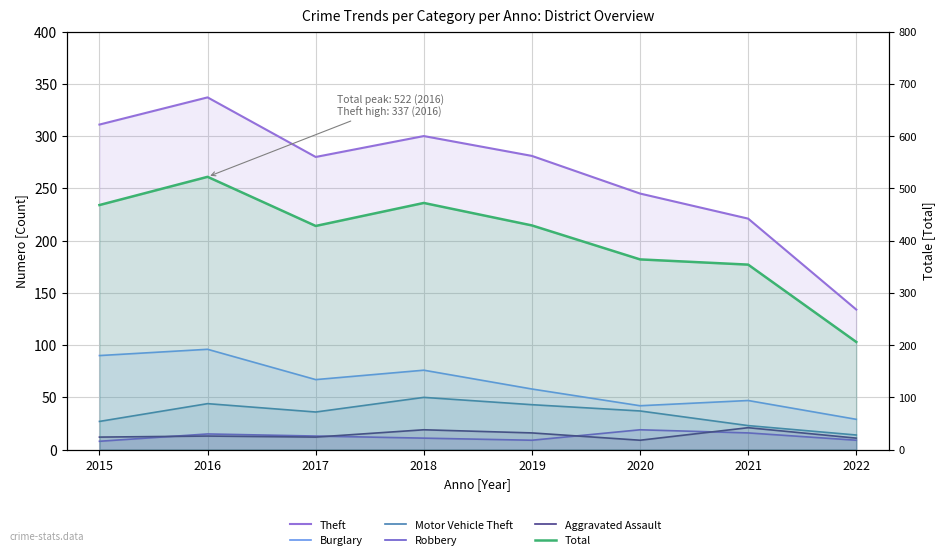

At 2020, list the series in order from smallest to largest.

Aggravated Assault, Robbery, Motor Vehicle Theft, Burglary, Theft, Total